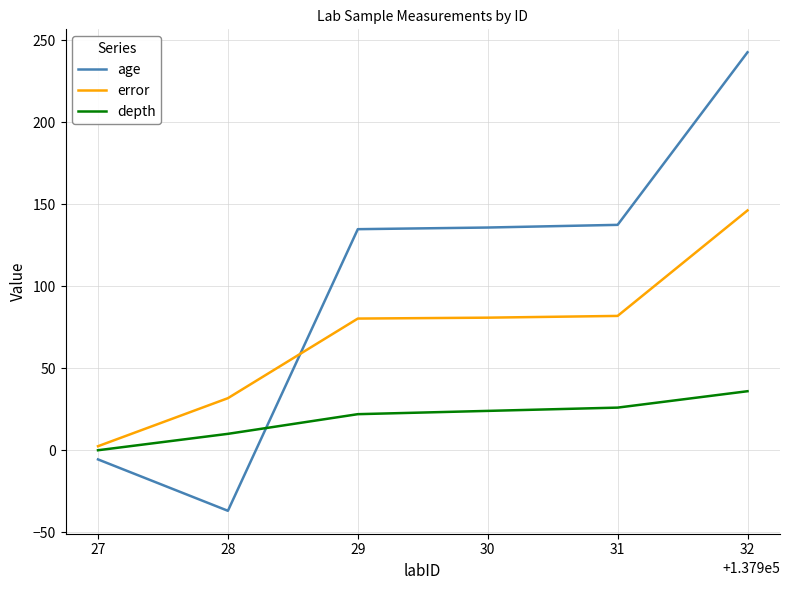

Which series has the largest total across all categories?

age